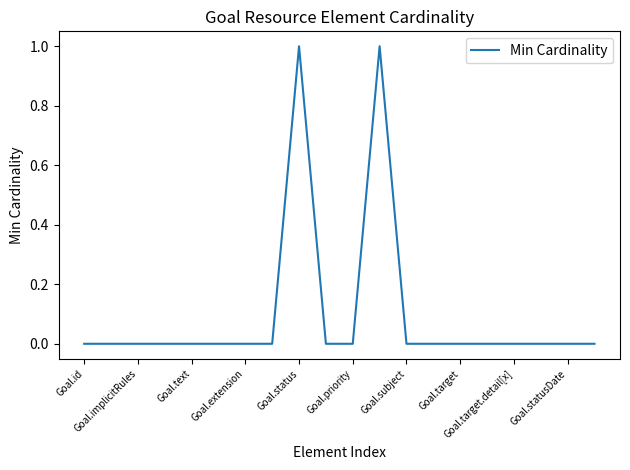

Reading left to right, transcribe all the data shown in this chart.

0	0	0	0	0	0	0	0	1	0	0	1	0	0	0	0	0	0	0	0